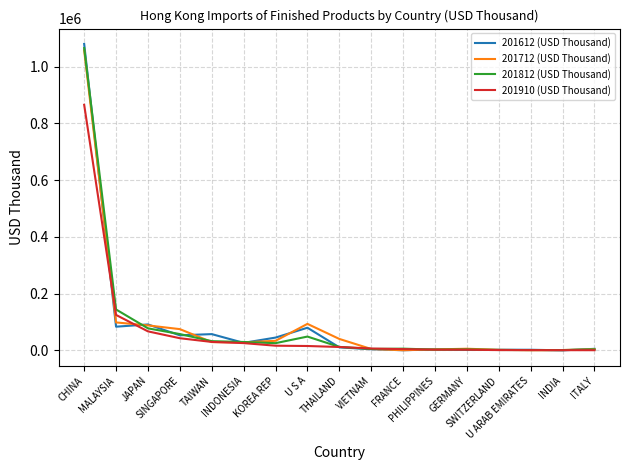

What position from the left is JAPAN?

3